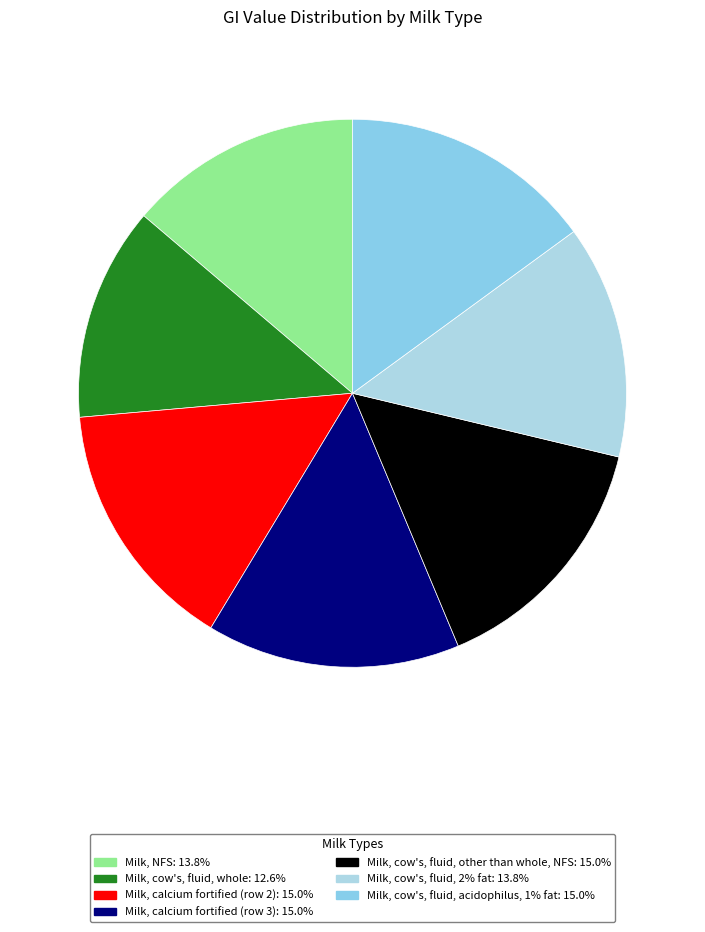

Is the sum of Milk, cow's, fluid, acidophilus, 1% fat and Milk, cow's, fluid, other than whole, NFS greater than half?

No